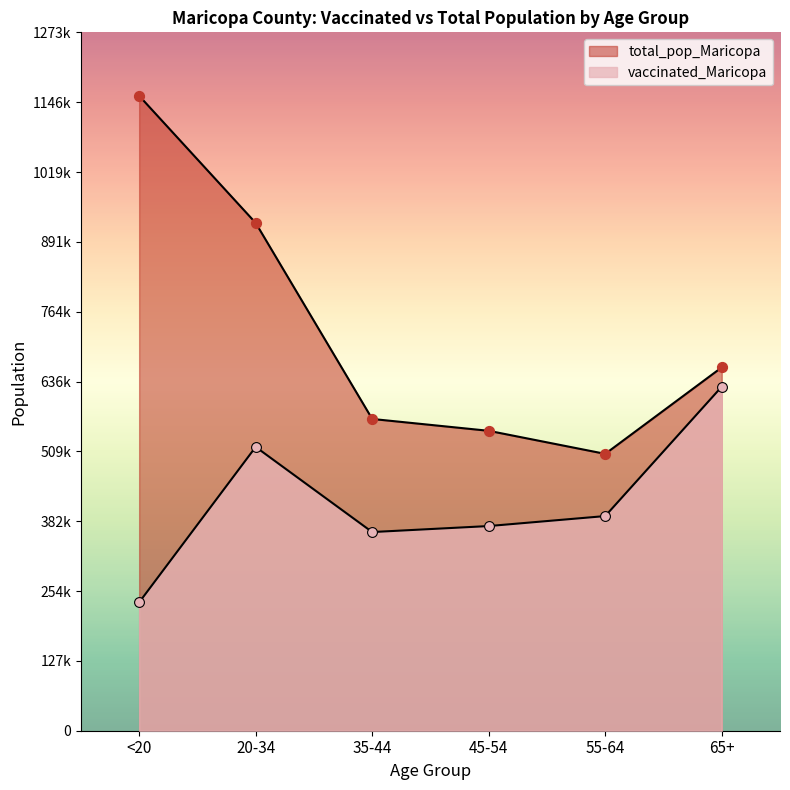

What is the total value across all series at 55-64?

896534